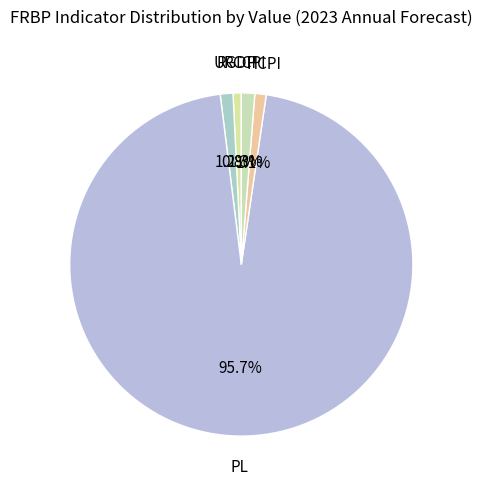

True or false: CCPI accounts for 1% of the total.

True